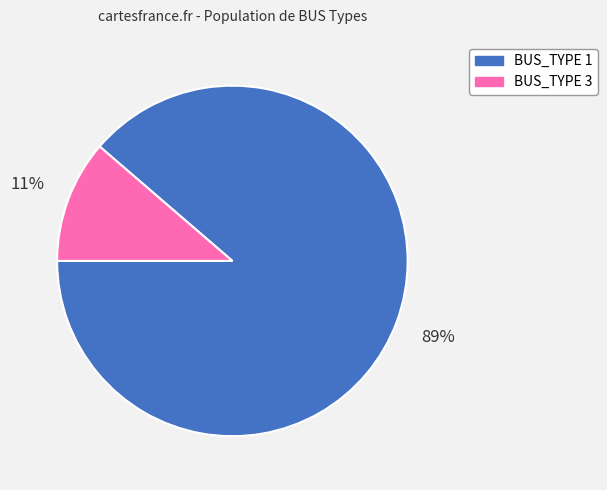

Which has a higher value, BUS_TYPE 1 or BUS_TYPE 3?

BUS_TYPE 1